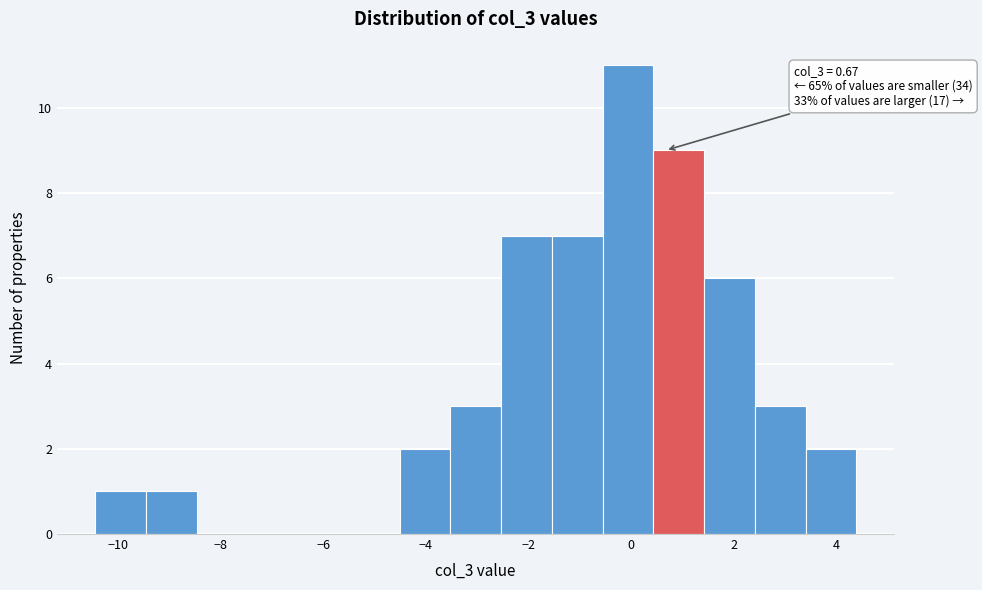

Which range on the x-axis has the tallest bar?

-0.6 to 0.4